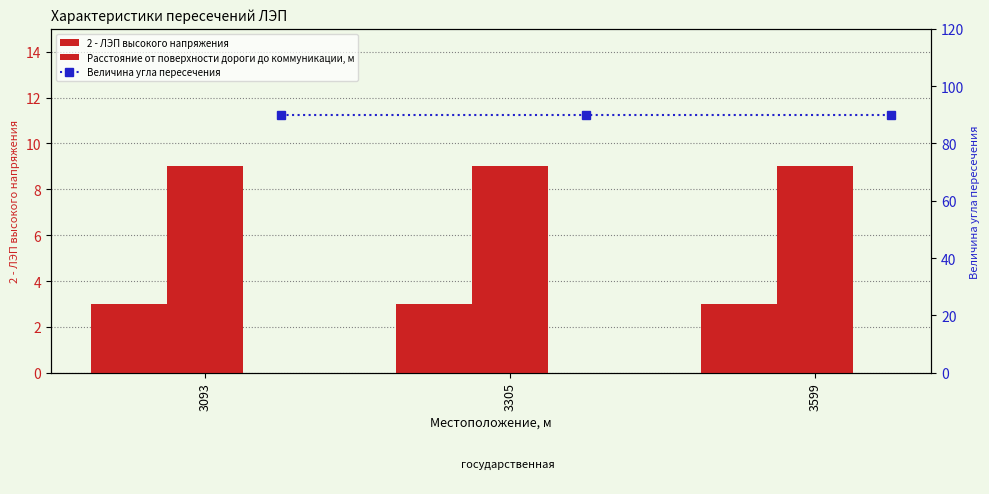

What are all the series names shown in the legend?

2 - ЛЭП высокого напряжения, Расстояние от поверхности дороги до коммуникации, м, Величина угла пересечения